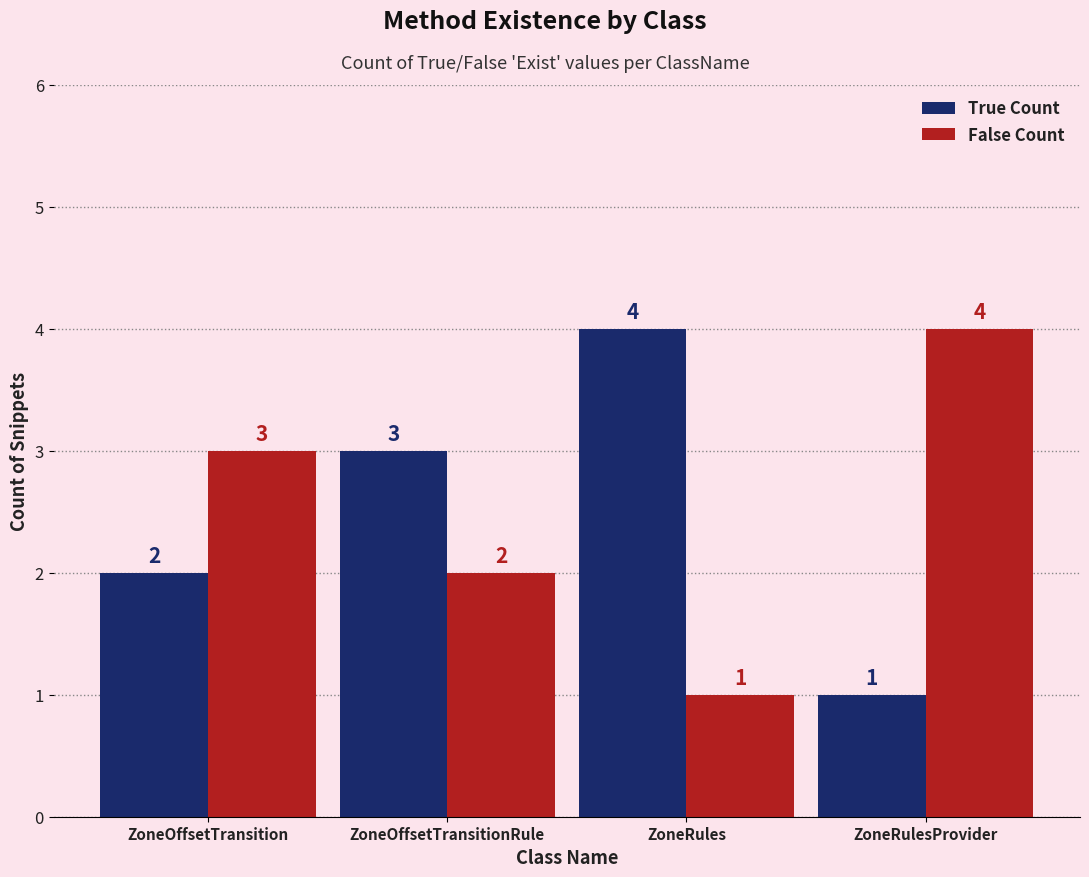

What is the total value across all series at ZoneRules?

5